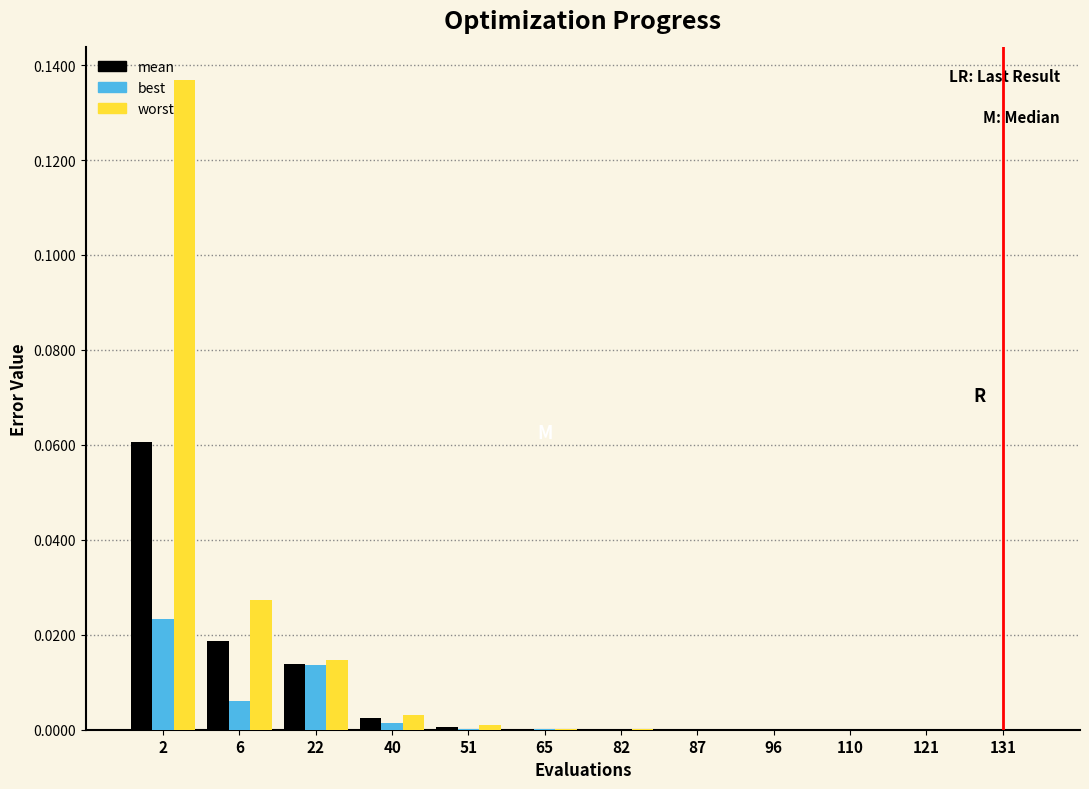

The value of best at 65 is 0.0. True or false?

True